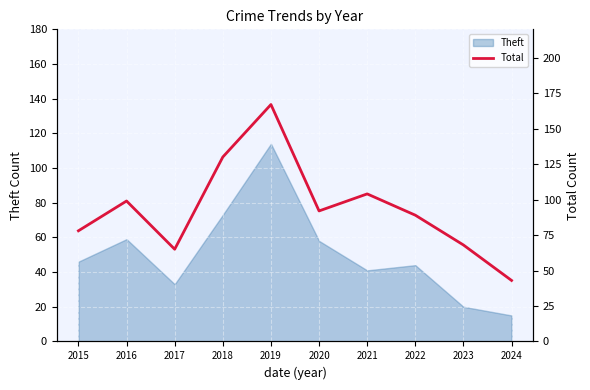

At which category does the data reach its first local peak?

2016